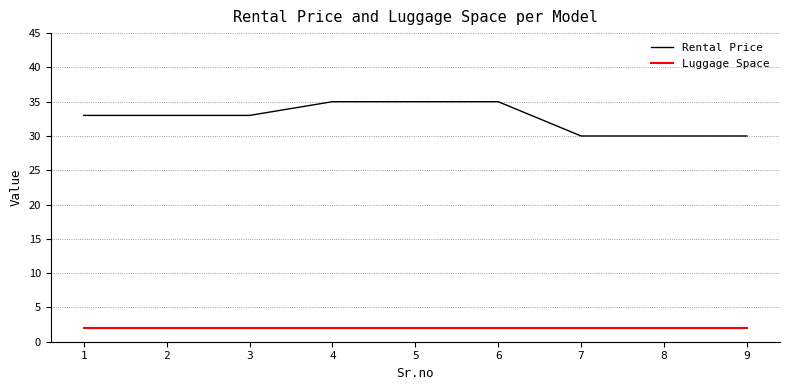

List the series in order of their overall mean, lowest first.

Luggage Space, Rental Price